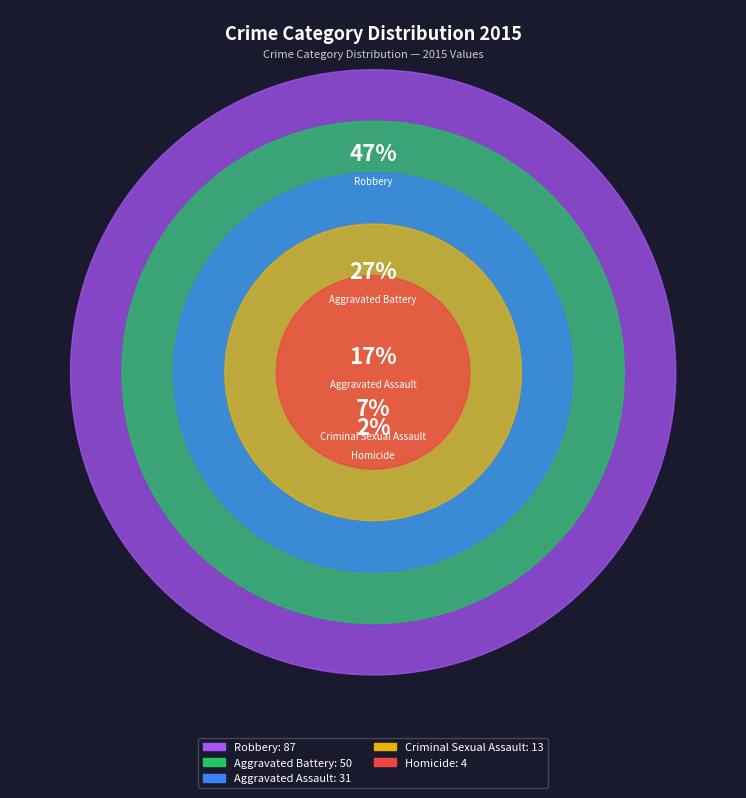

Does Aggravated Assault represent more than half of the total?

No